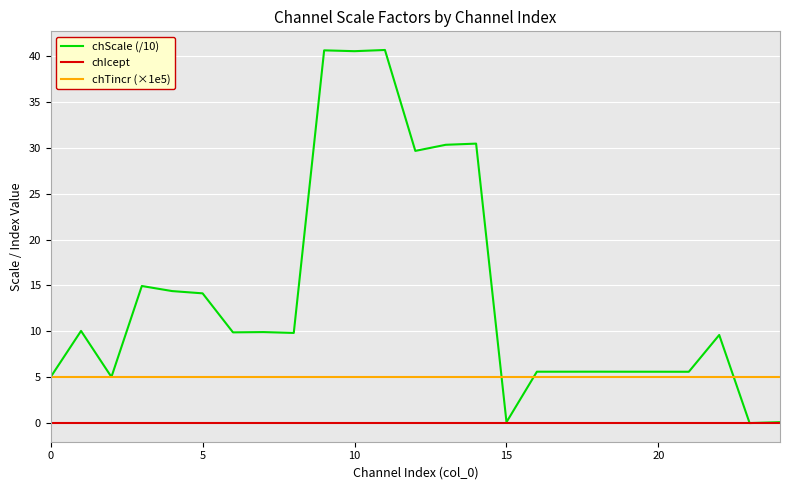

List the series in order of their overall mean, highest first.

chScale (/10), chTincr (×1e5), chIcept